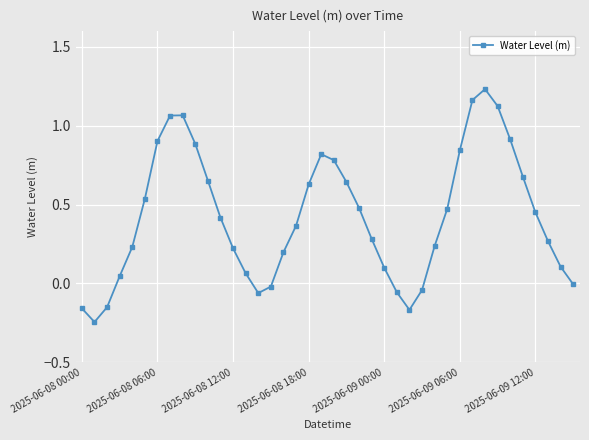

What is the difference between the second highest and minimum values?

1.4